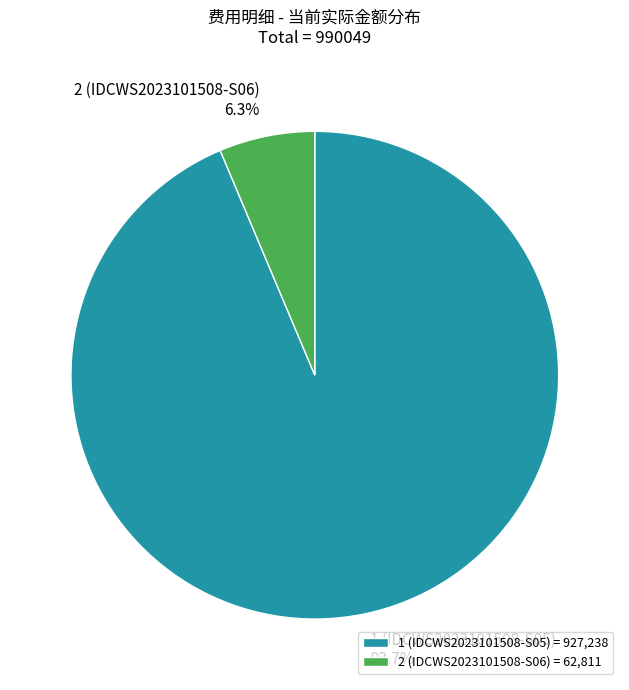

Which has a higher value, 1 (IDCWS2023101508-S05) = 927,238 or 2 (IDCWS2023101508-S06) = 62,811?

1 (IDCWS2023101508-S05) = 927,238